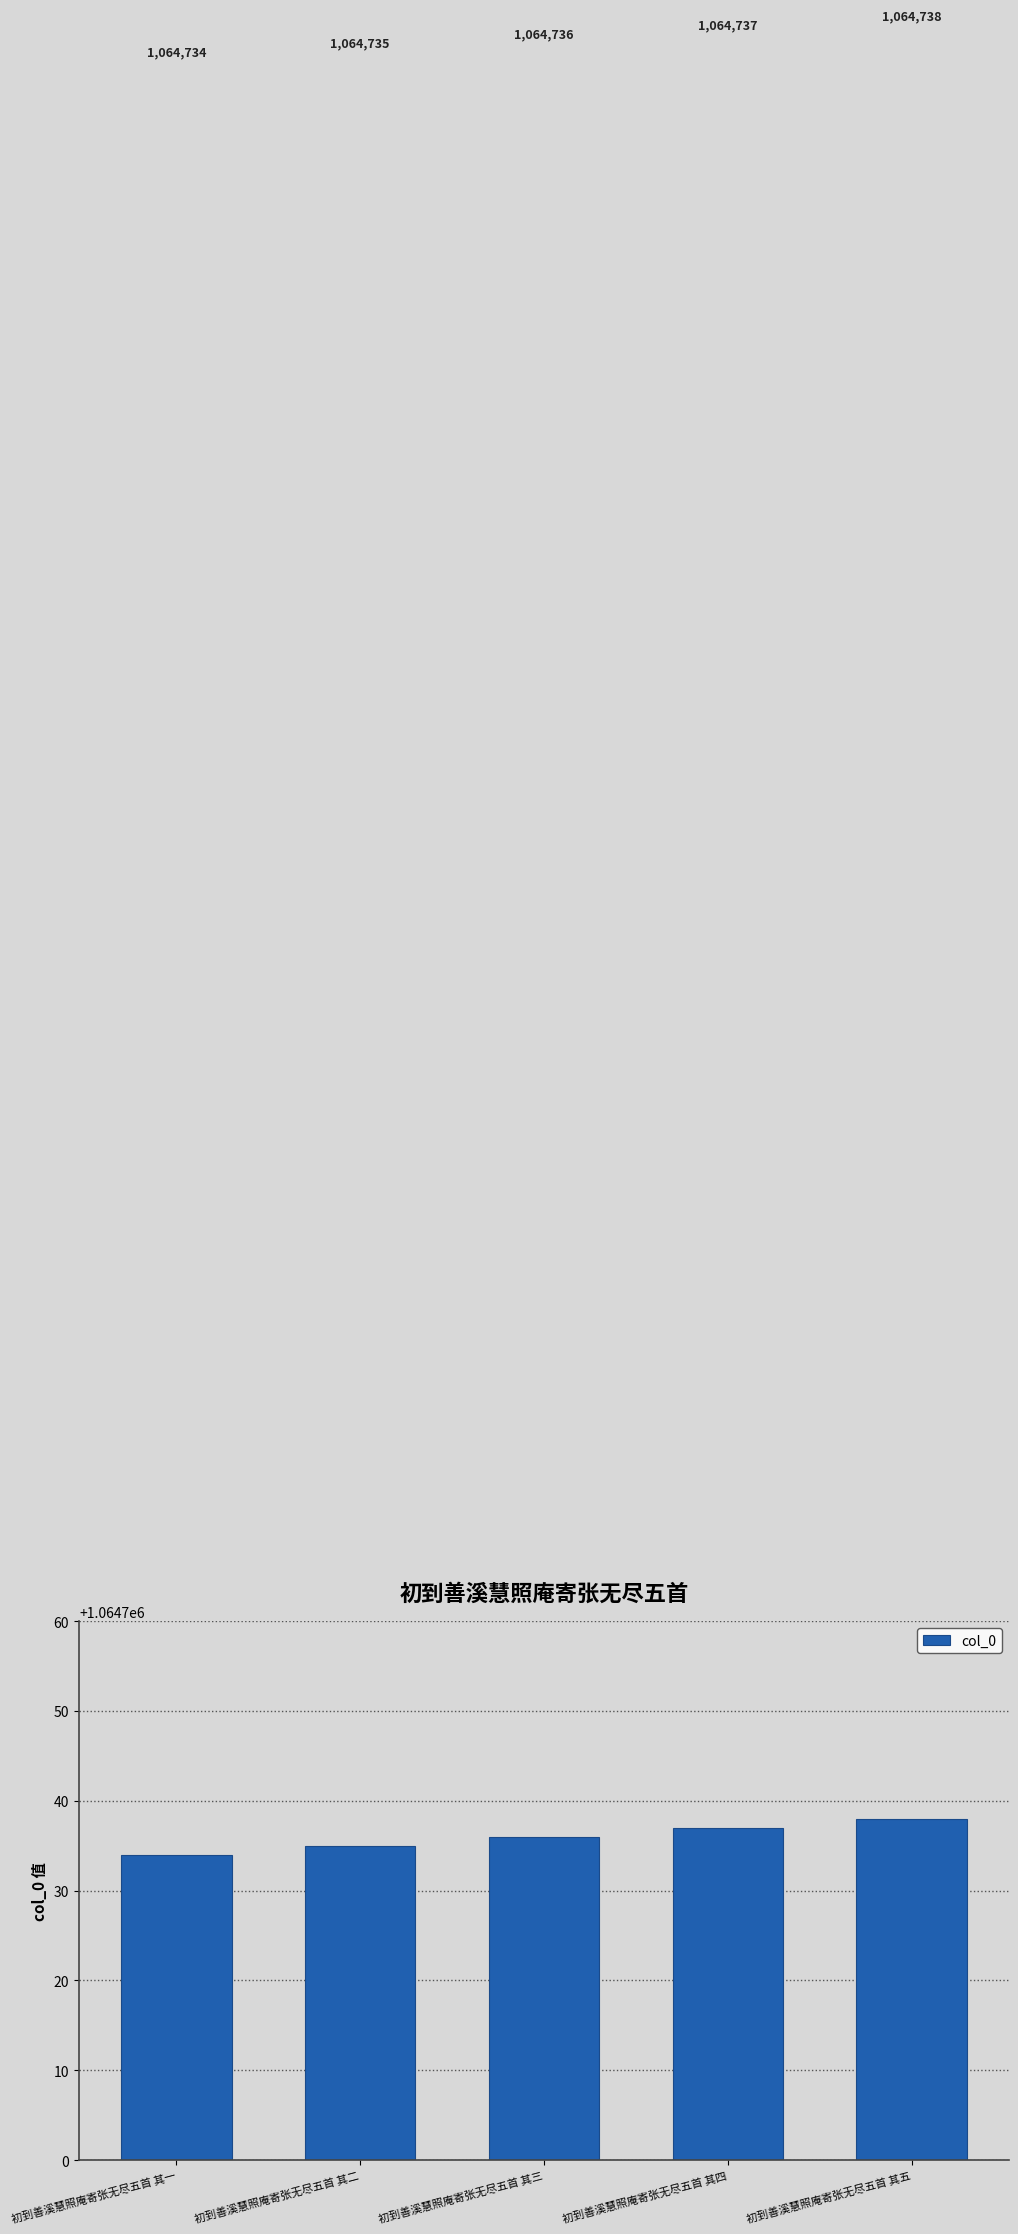

Reading left to right, extract all data points from this chart.

1064734	1064735	1064736	1064737	1064738